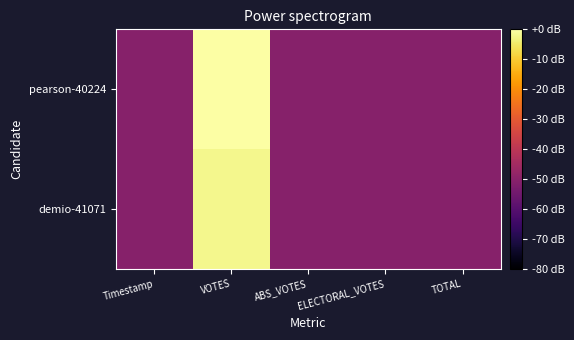

Which label corresponds to the smallest value in the chart?

Timestamp